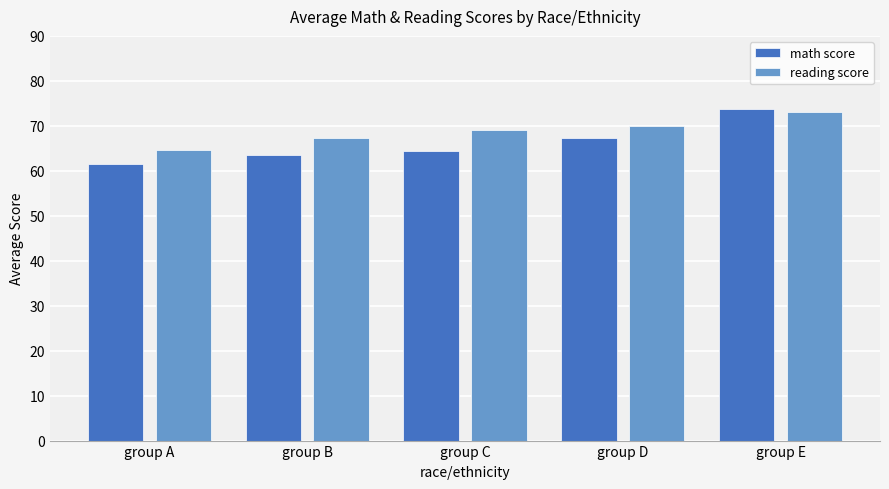

What are all the series names shown in the legend?

math score, reading score